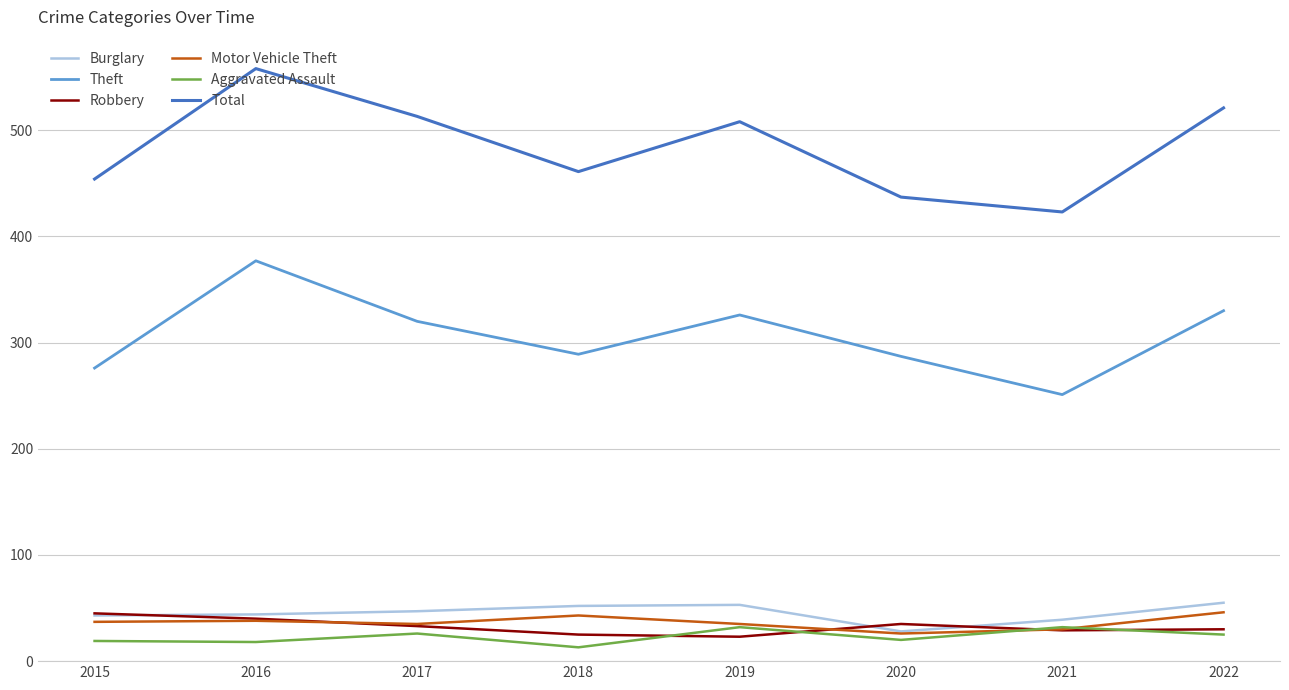

Does the chart have visible grid lines?

Yes